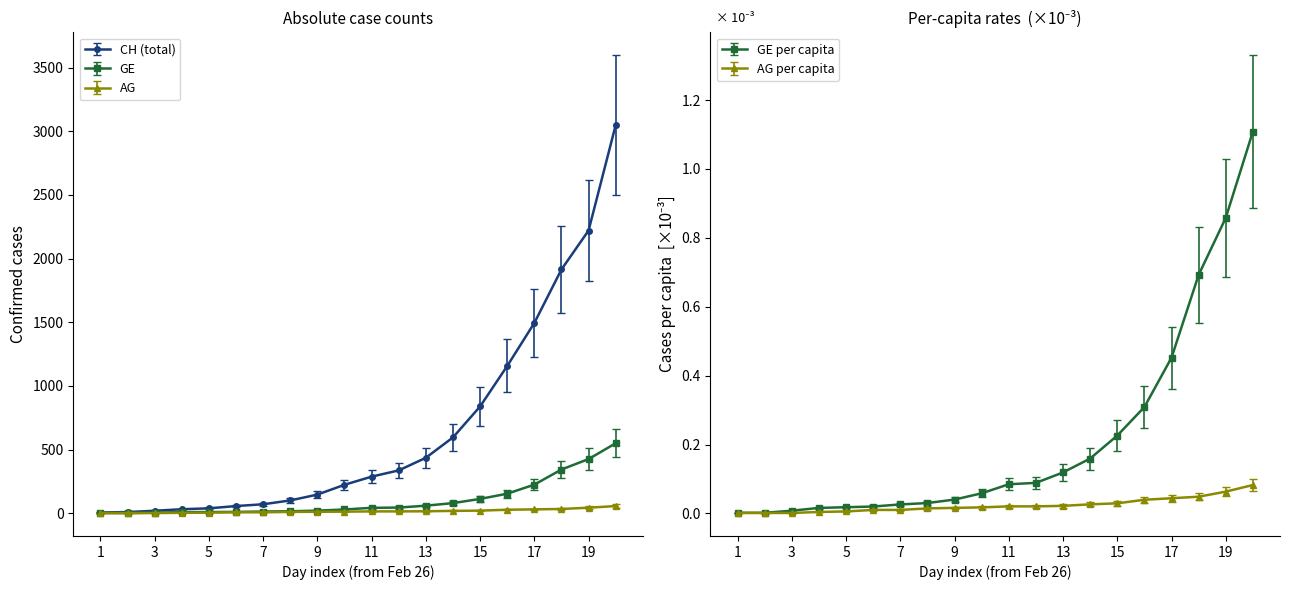

Which has a higher value, 2020-02-29 or 2020-02-28?

2020-02-29